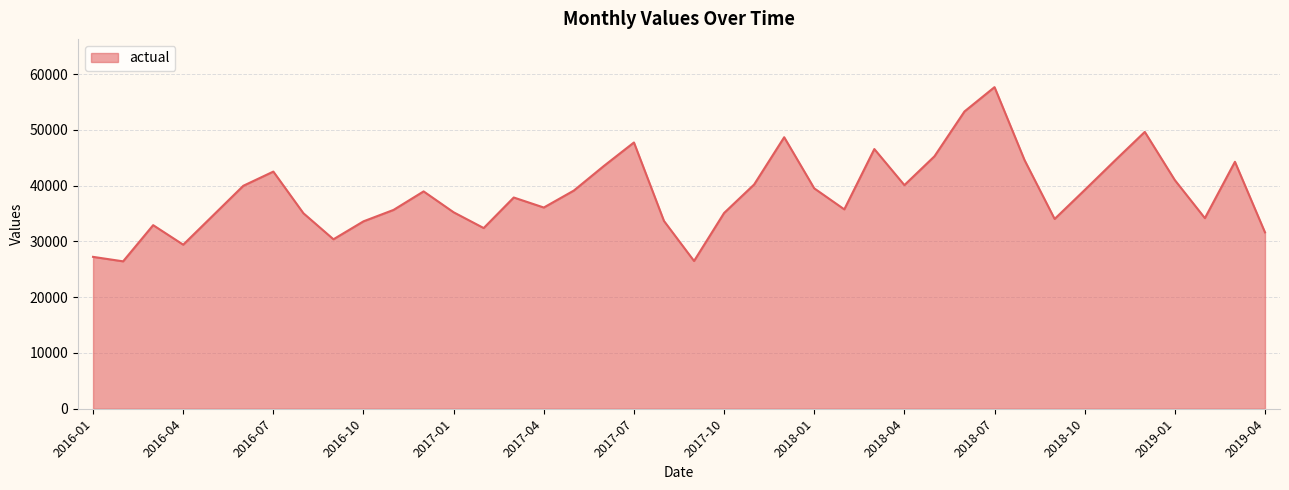

What is the difference between the maximum and minimum values?

31242